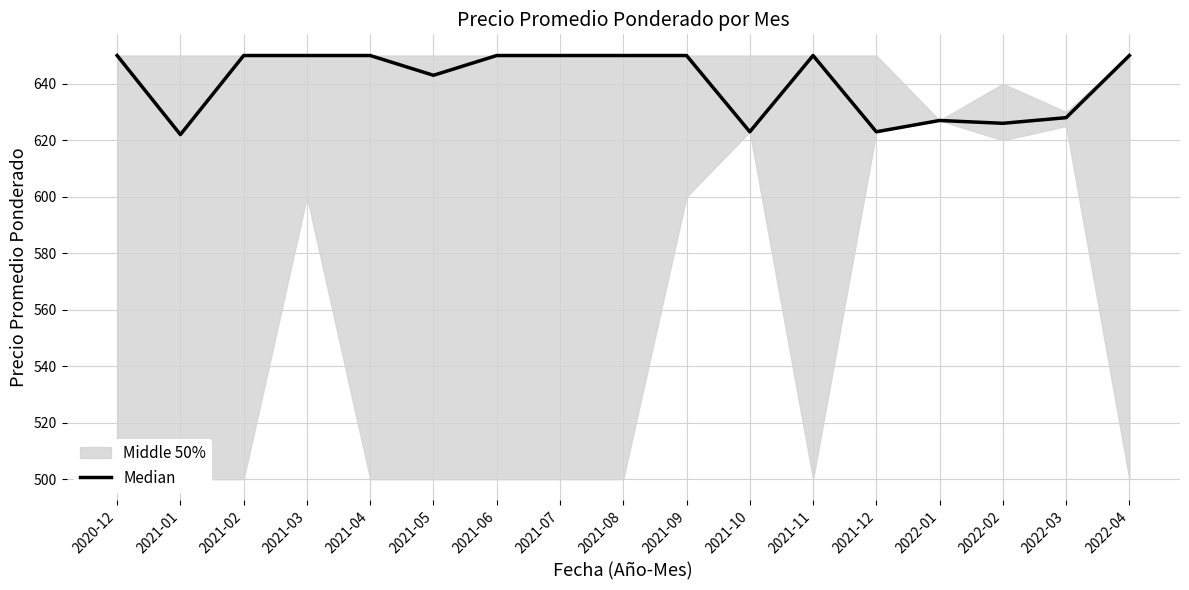

List the labels in order of value, largest first.

2020-12, 2021-02, 2021-03, 2021-04, 2021-06, 2021-07, 2021-08, 2021-09, 2021-11, 2022-04, 2021-05, 2022-03, 2022-01, 2022-02, 2021-10, 2021-12, 2021-01